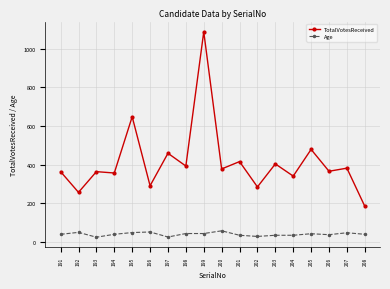

At 193, list the series in order from largest to smallest.

TotalVotesReceived, Age